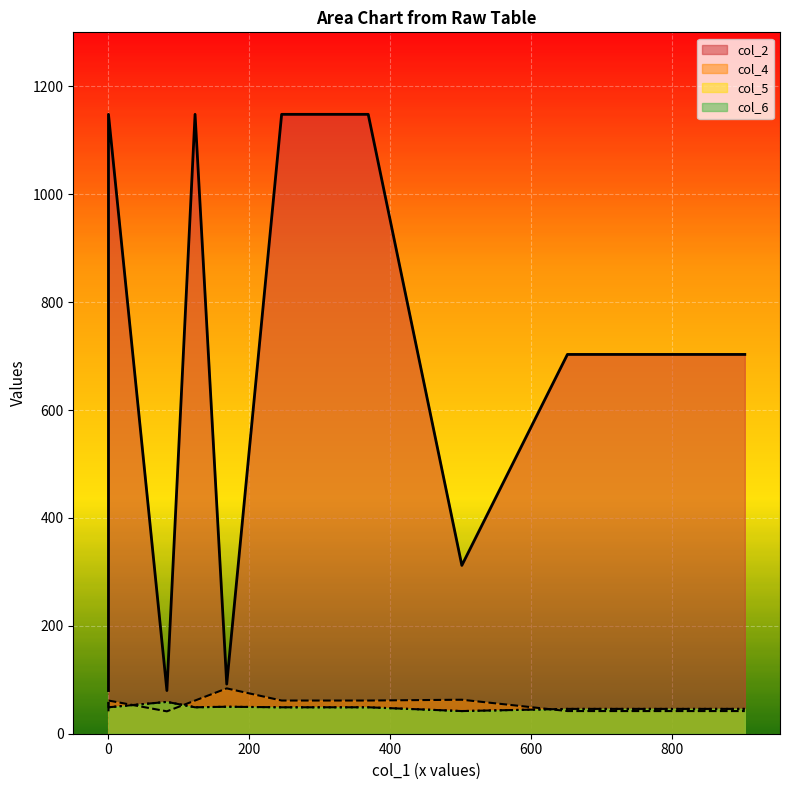

What is the sum of all col_6 values?

246.0